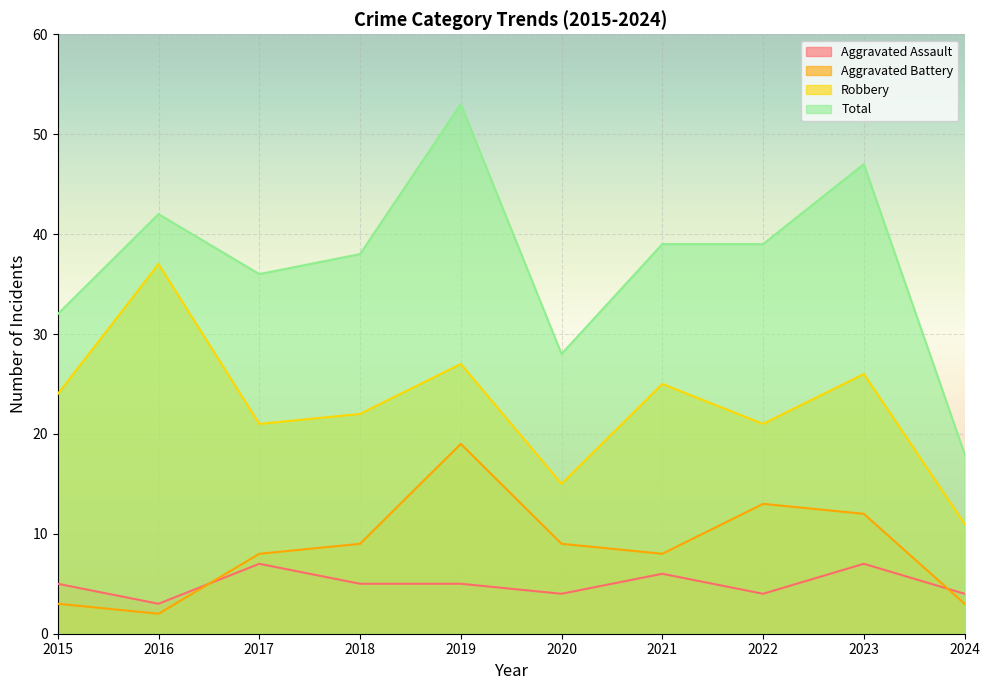

What is the difference between the Total values at 2019 and 2022?

14